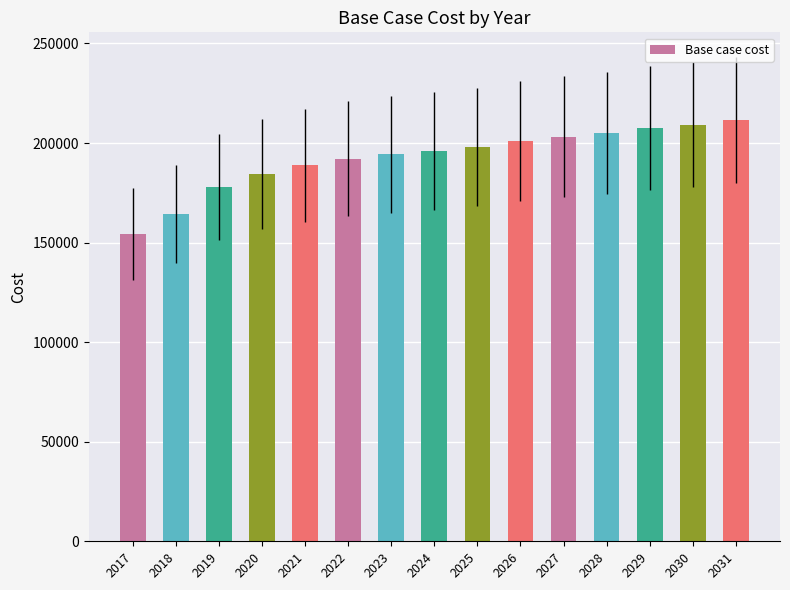

How many series are shown in this chart?

1